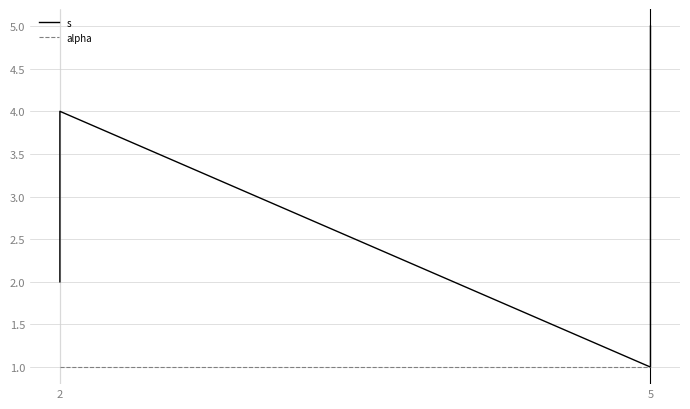

Which has a higher value, 5 or 2?

2